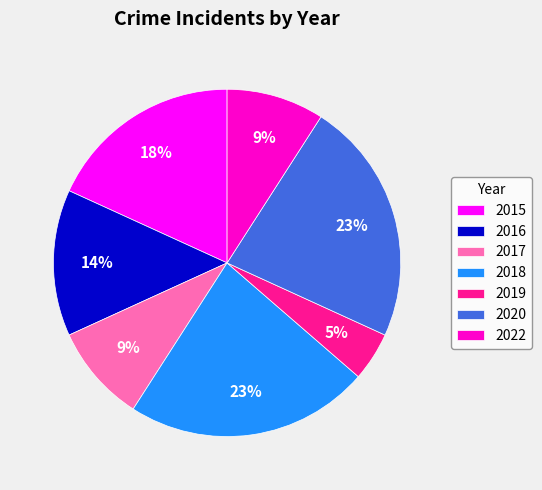

Is it true that 2020 is 12% of the pie?

False